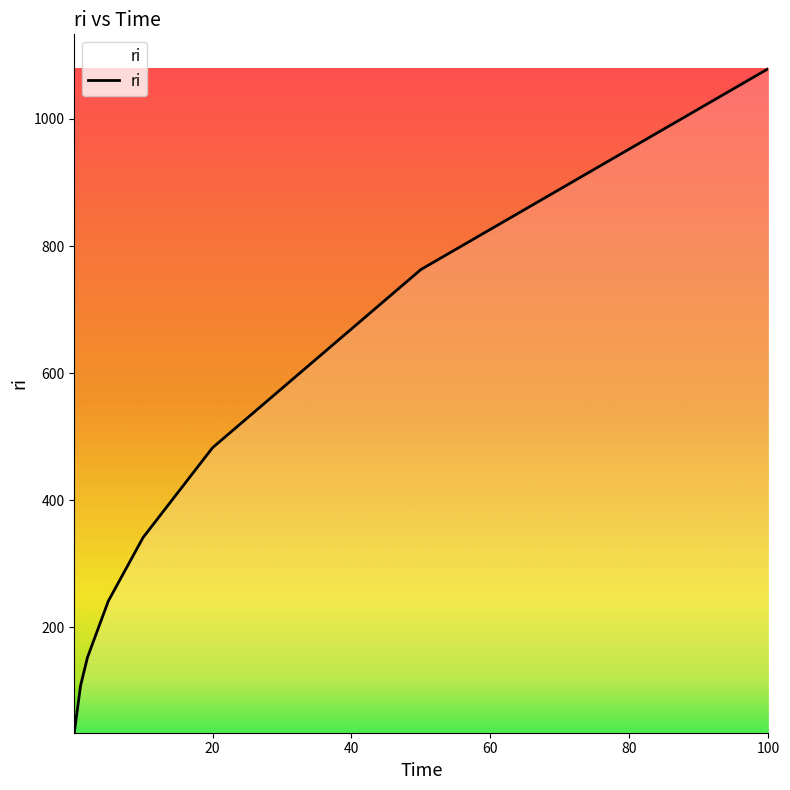

What is the minimum value shown in the chart?

34.1